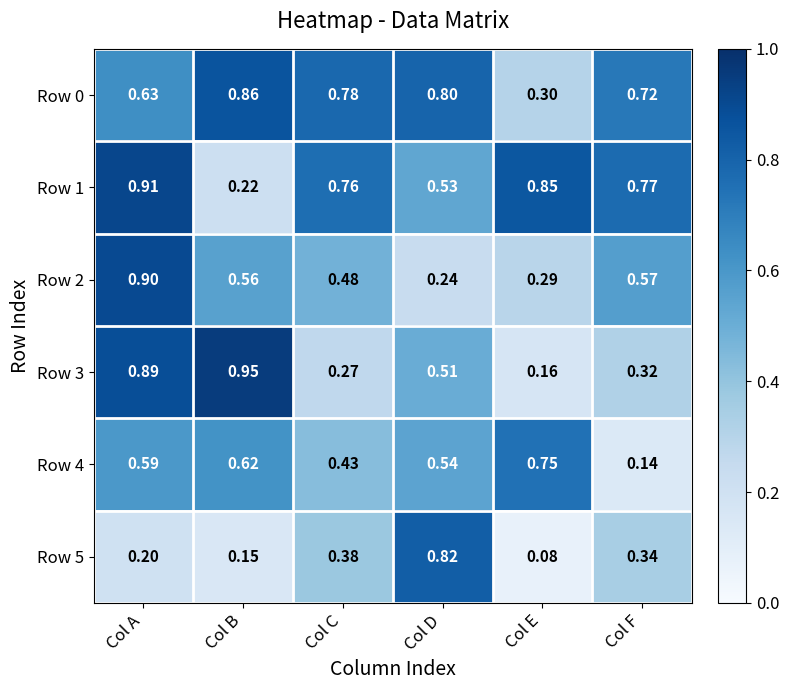

Which category has the lowest value across all series?

Col E